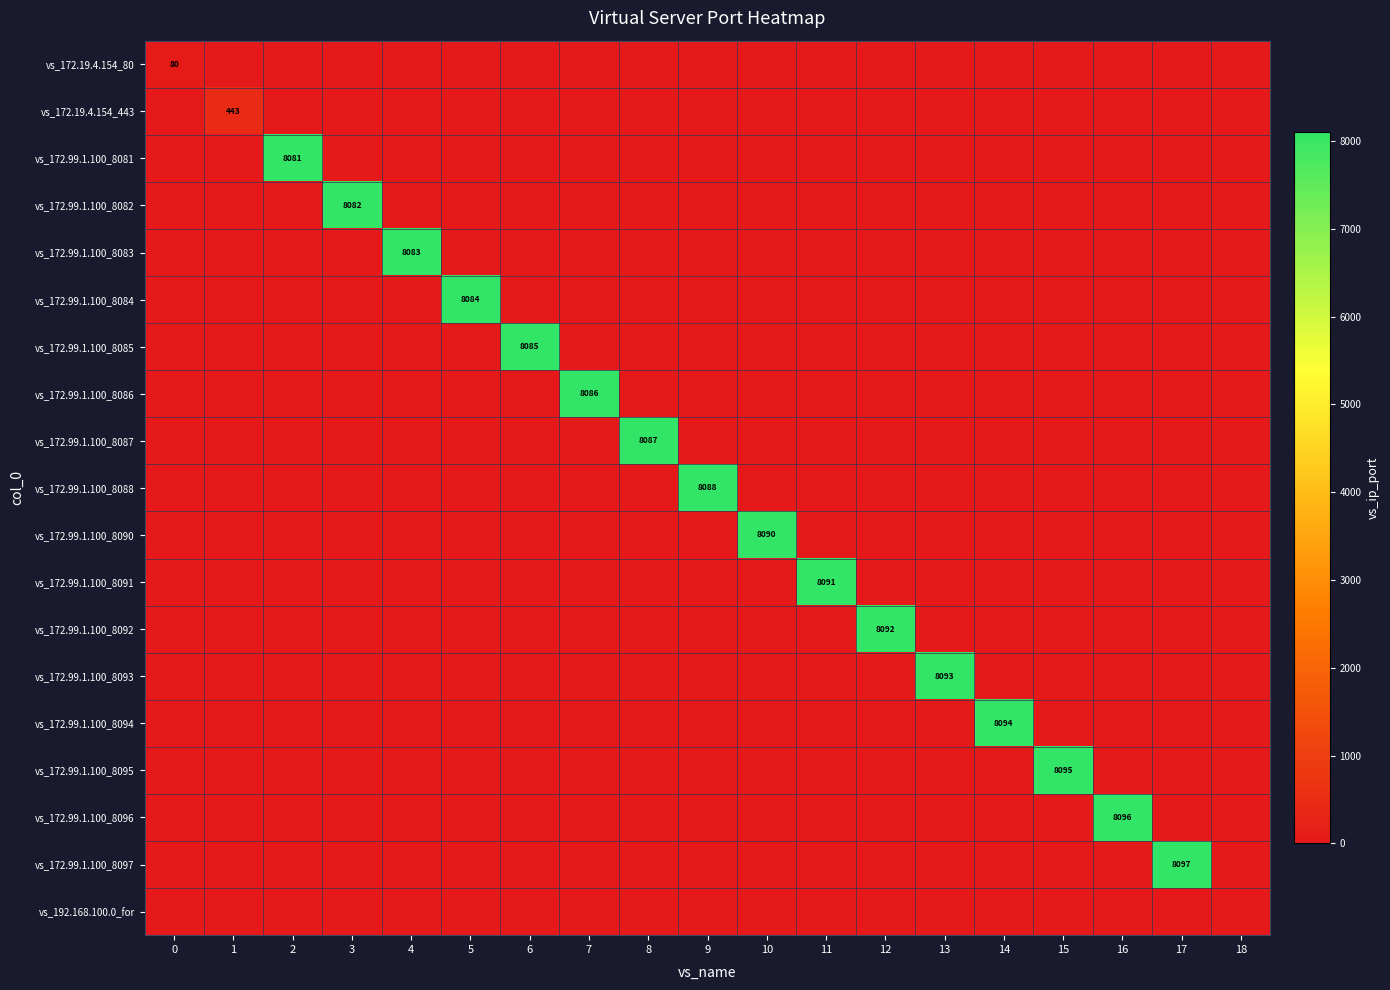

True or false: vs_172.99.1.100_8083 has a value of 0 at 7.

True